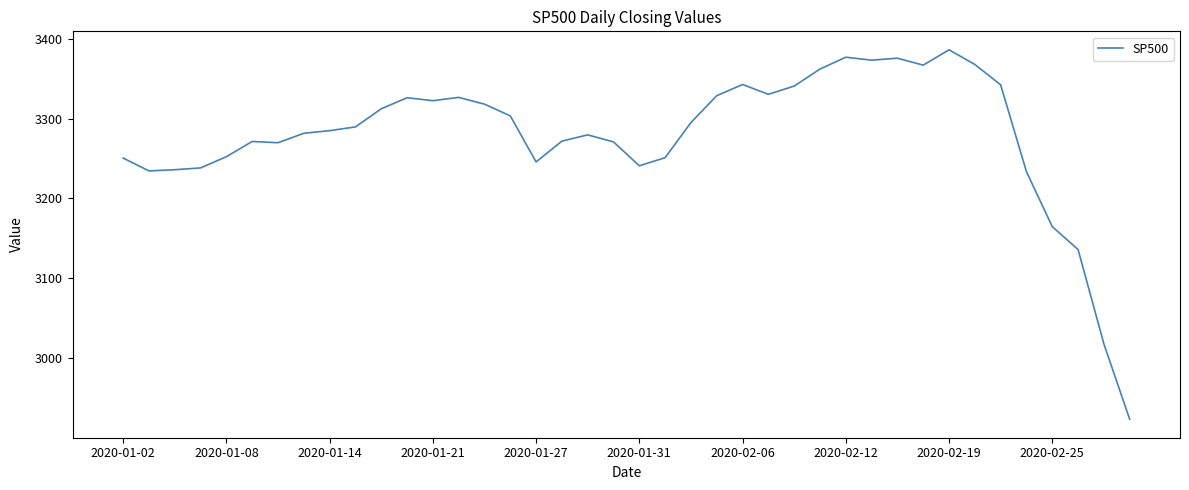

What is the greatest value displayed?

3386.2